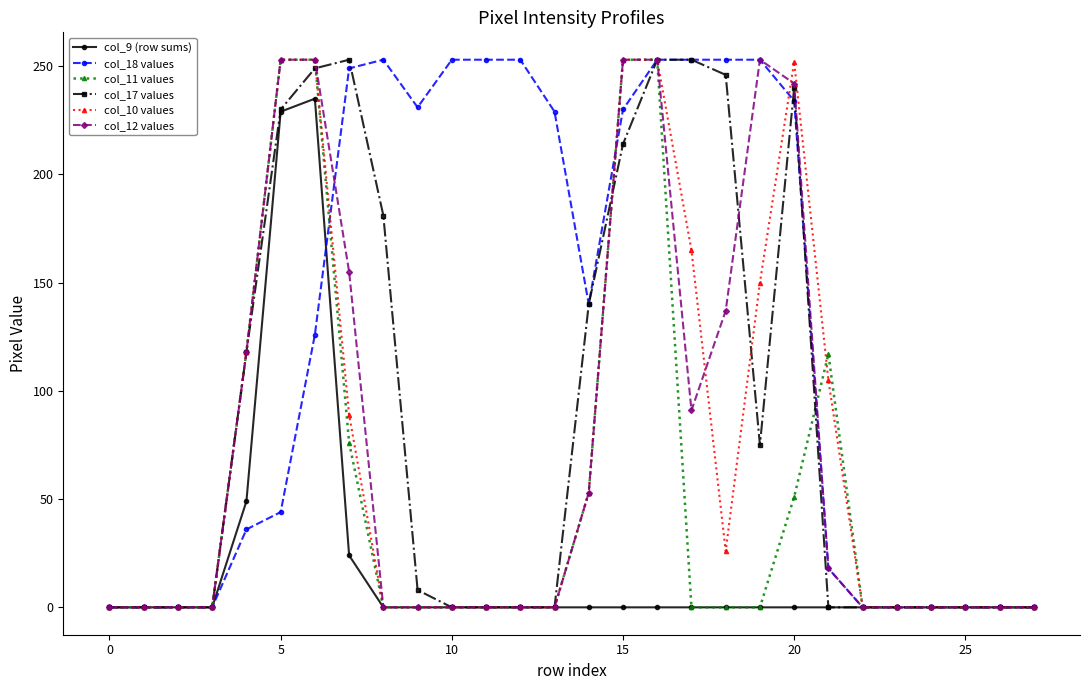

What are all the series names shown in the legend?

col_9 (row sums), col_18 values, col_11 values, col_17 values, col_10 values, col_12 values